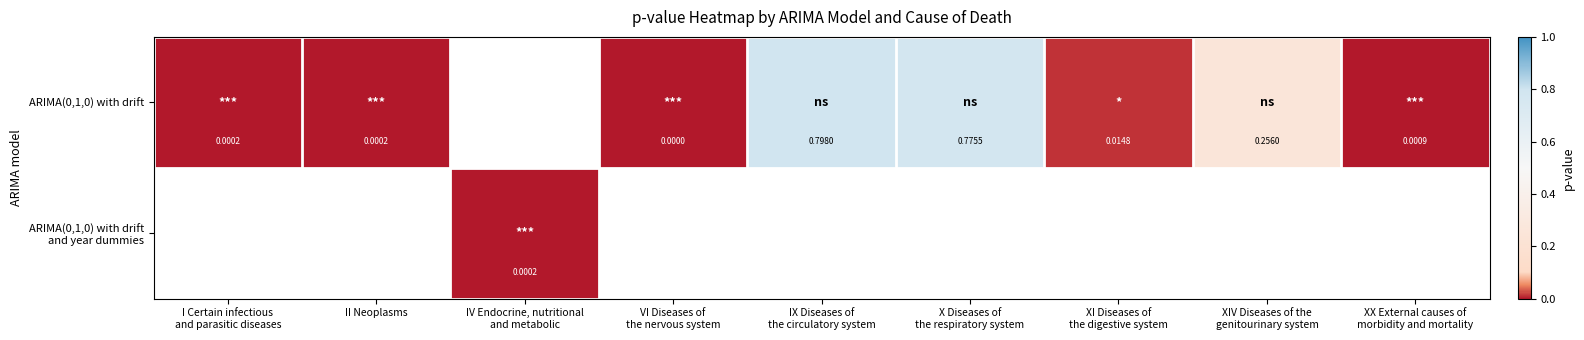

List the series in order of their overall mean, lowest first.

ARIMA(0,1,0) with drift, ARIMA(0,1,0) with drift and year dummies